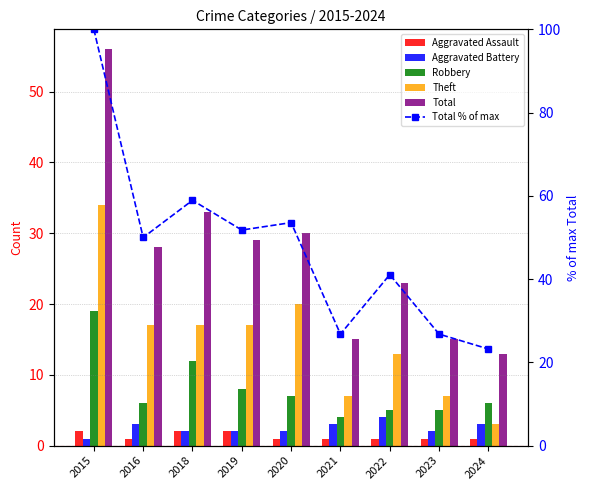

What is the difference between the Total % of max values at 2020 and 2021?

26.8